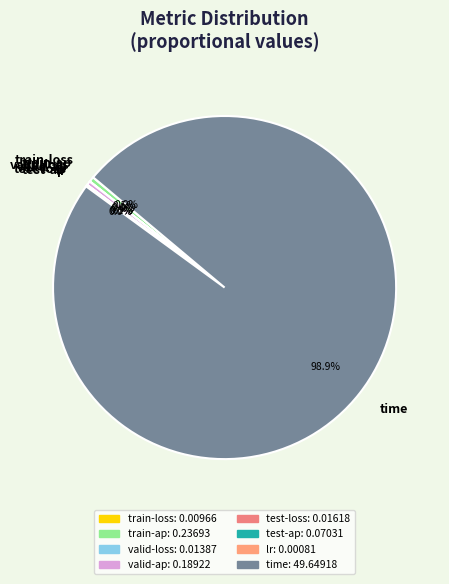

What is the largest slice in the pie chart?

time